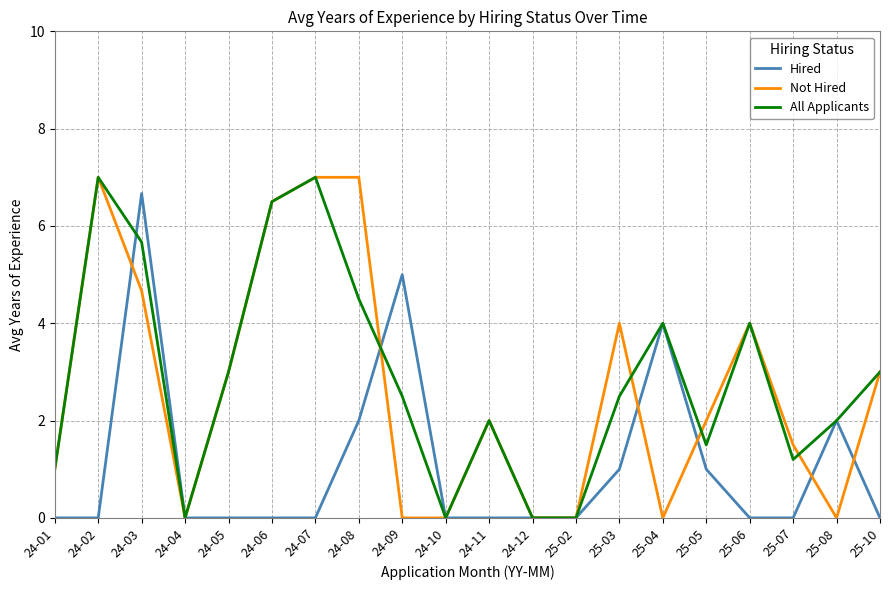

Rank the series at 24-08 from highest to lowest value.

Not Hired, All Applicants, Hired